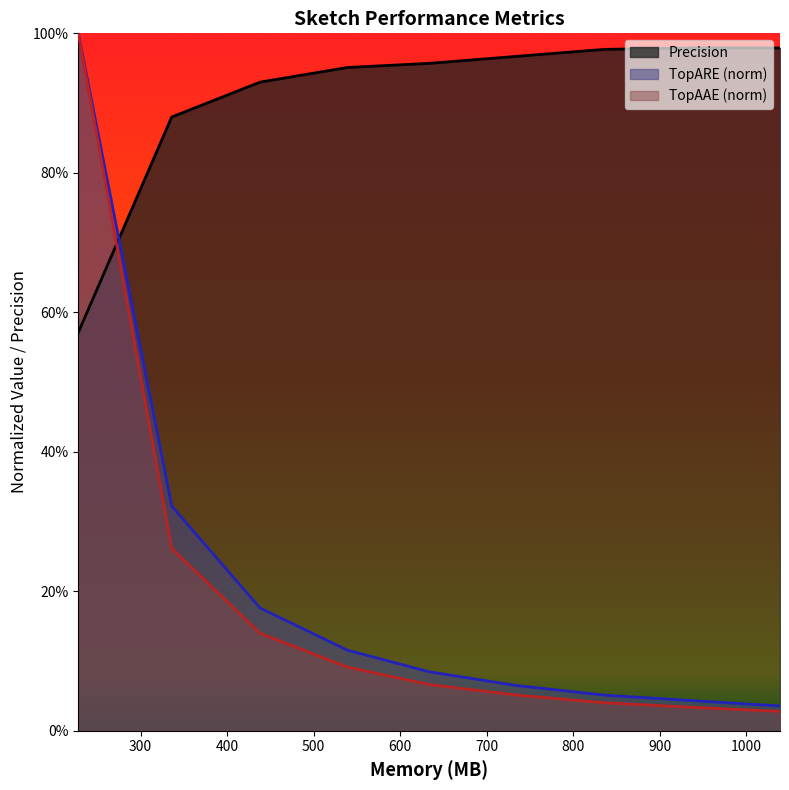

Rank the series at 336 from highest to lowest value.

Precision, TopARE, TopAAE